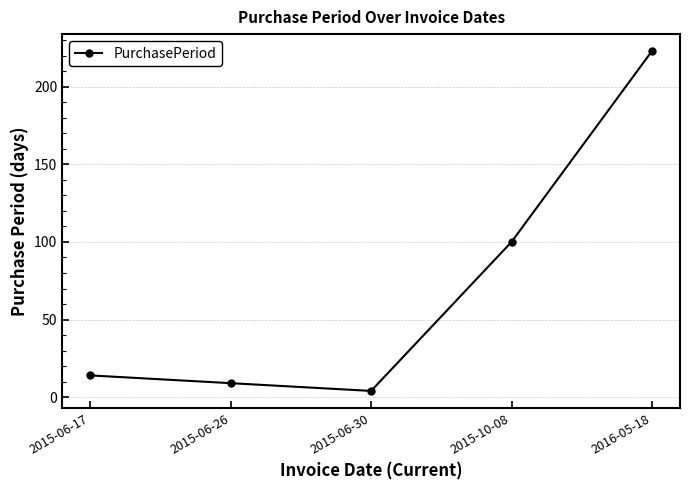

What position from the left is 2015-06-26?

2